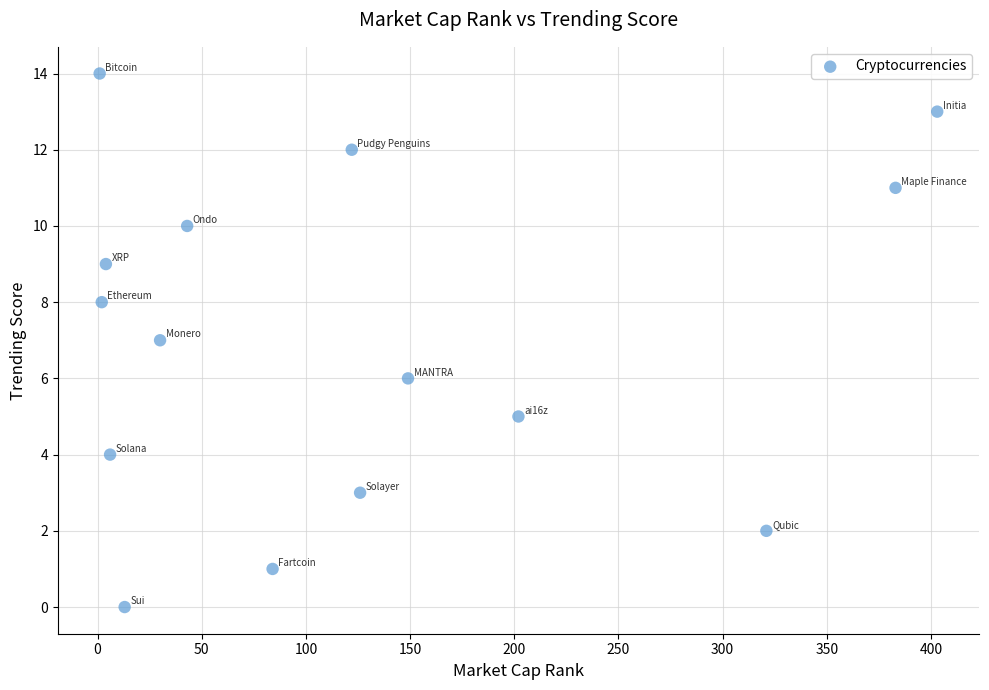

What is the range of Y values (max minus min)?

14